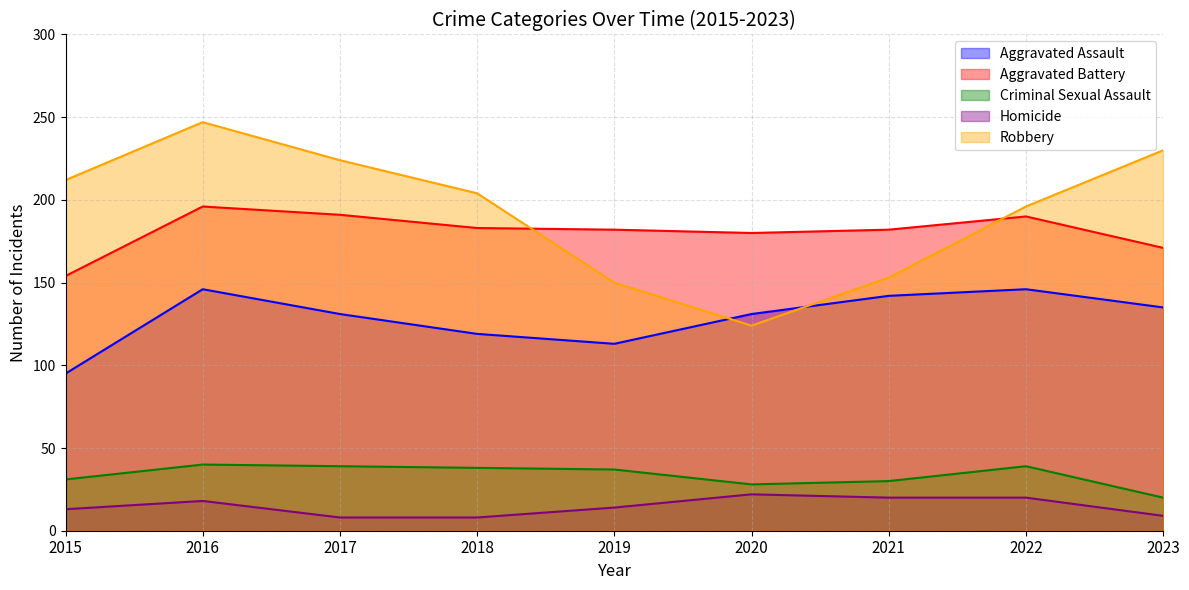

What is the value of the Robbery point at the 7th from the left?

153